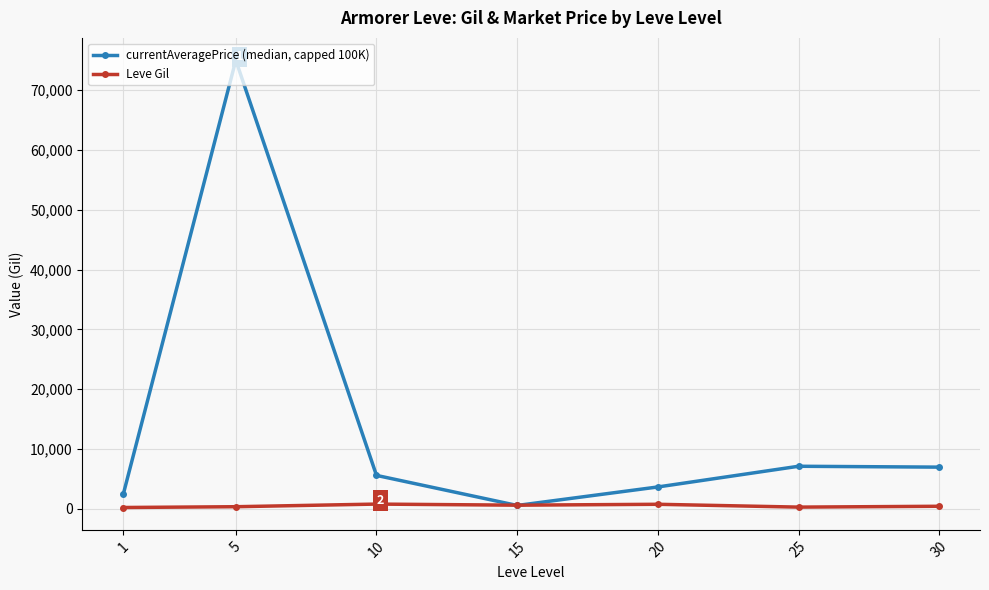

What are all the series names shown in the legend?

currentAveragePrice (median, capped 100K), Leve Gil